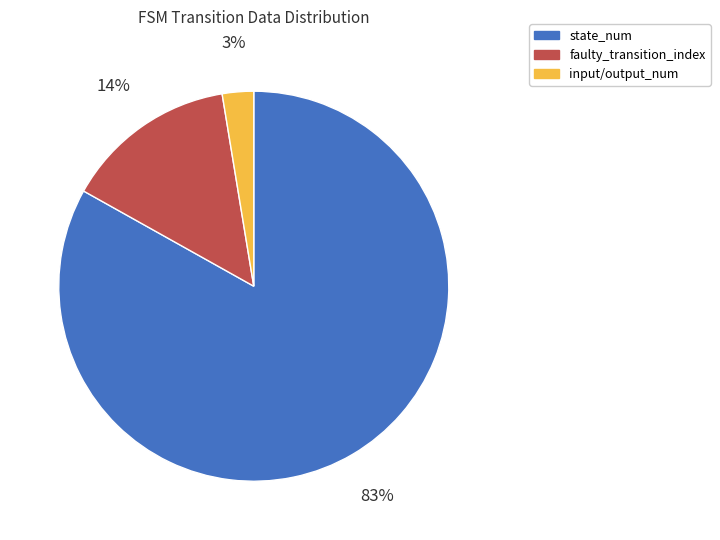

How many slices are in this pie chart?

3